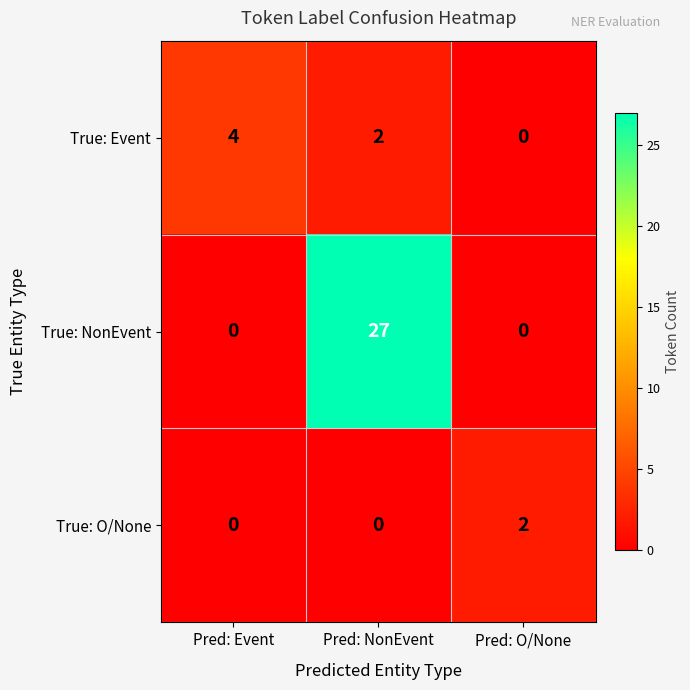

Reading left to right, extract all data points from this chart.

True: Event: 4	2	0
True: NonEvent: 0	27	0
True: O/None: 0	0	2